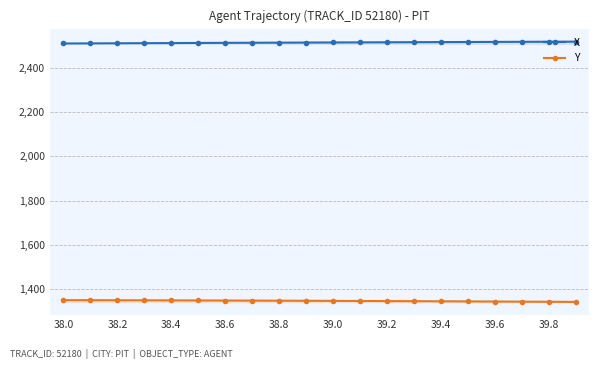

What is the difference between the highest and lowest values at 39.0?

1169.4